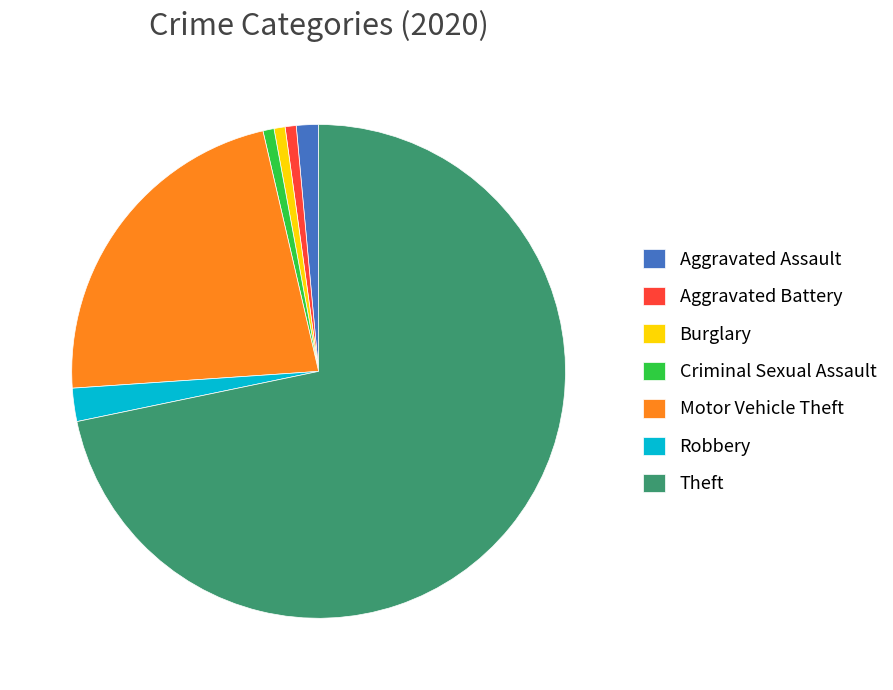

Is there any slice that represents more than half of the pie?

Yes